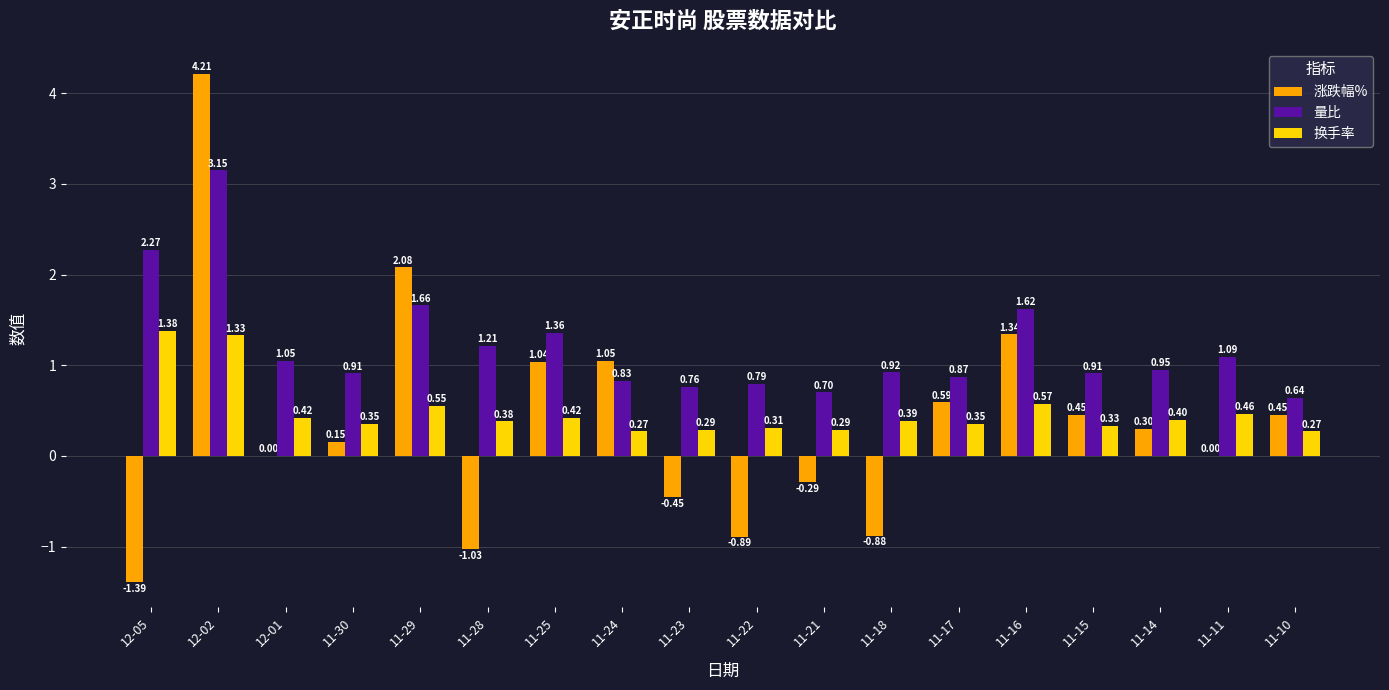

Are the bars horizontal?

No